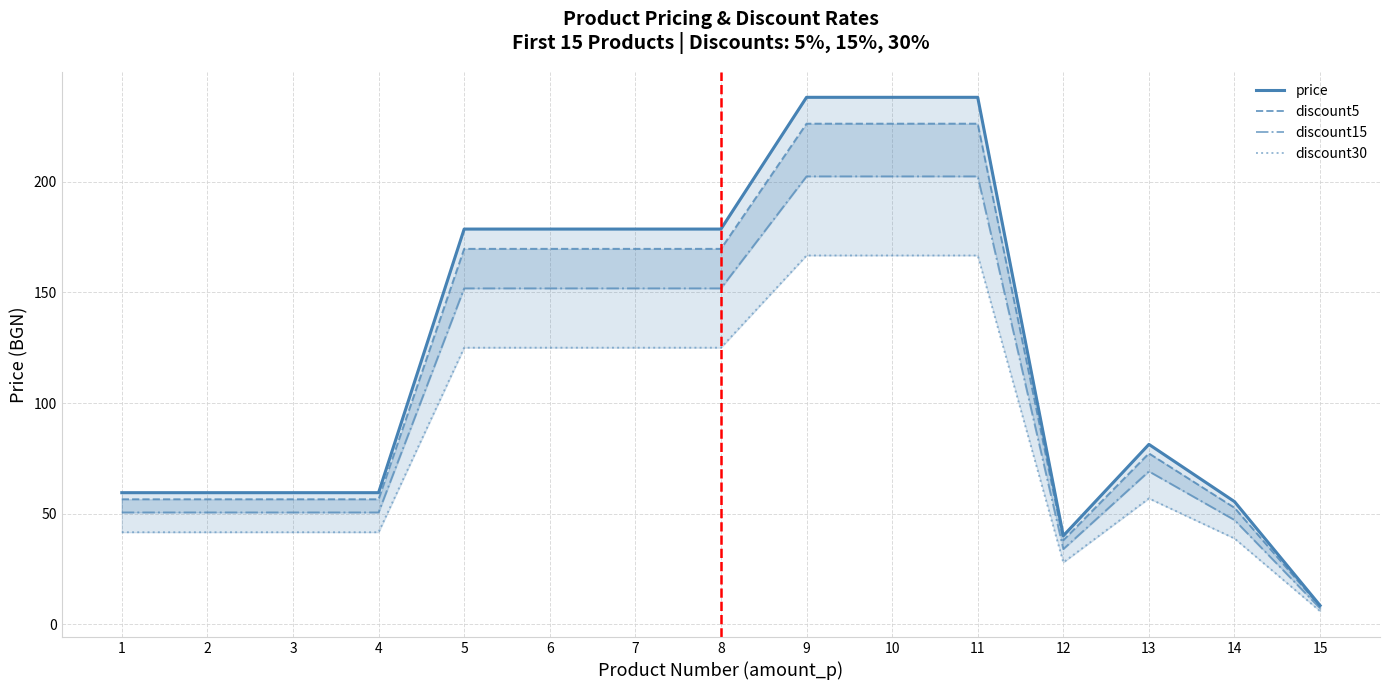

Is the value of discount5 at 11 greater than the value of price at 5?

Yes